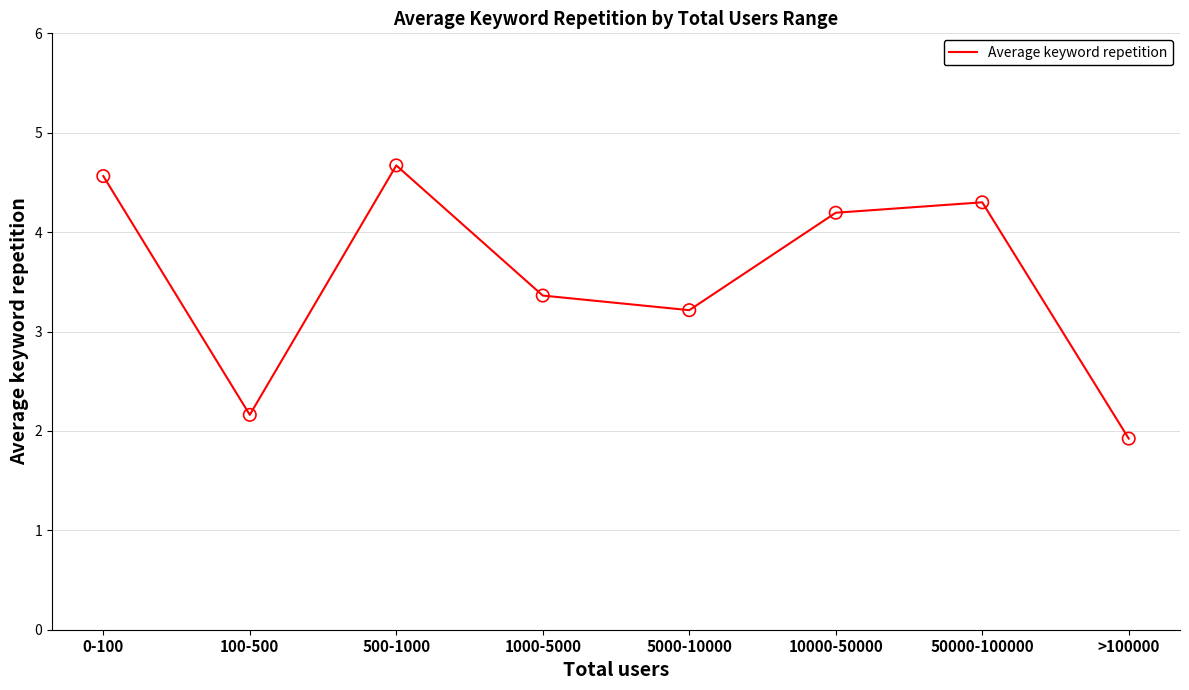

Approximately how many times larger is the value at >100000 compared to 5000-10000?

0.6